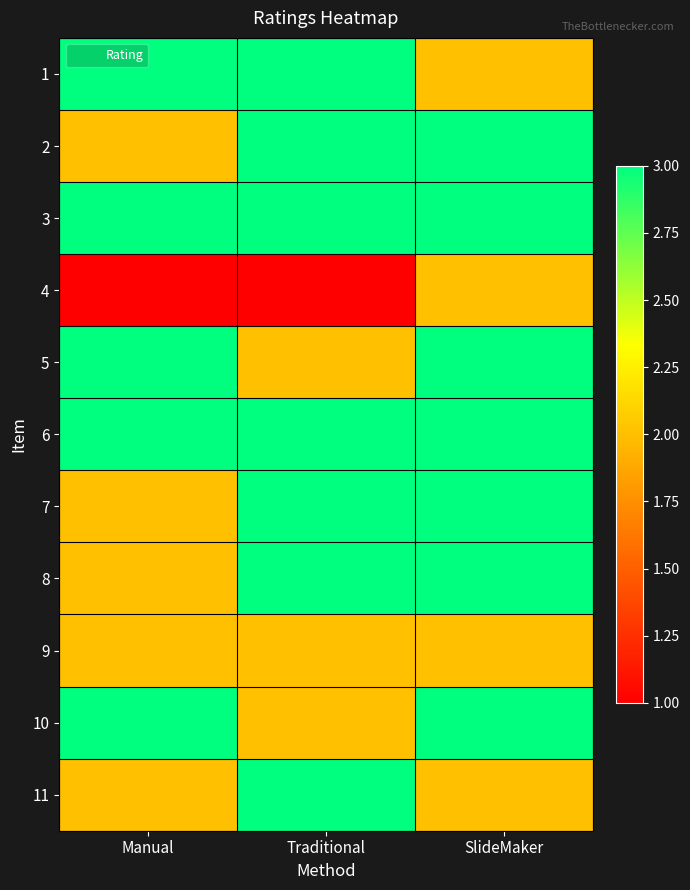

How many series are shown in this chart?

11